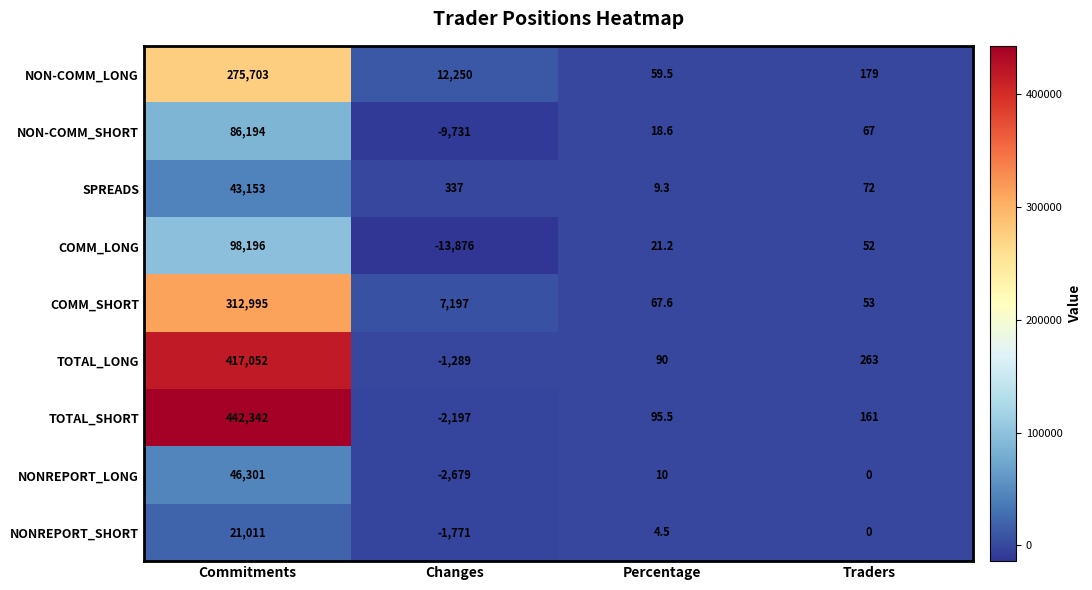

Count the number of data series in this chart.

9